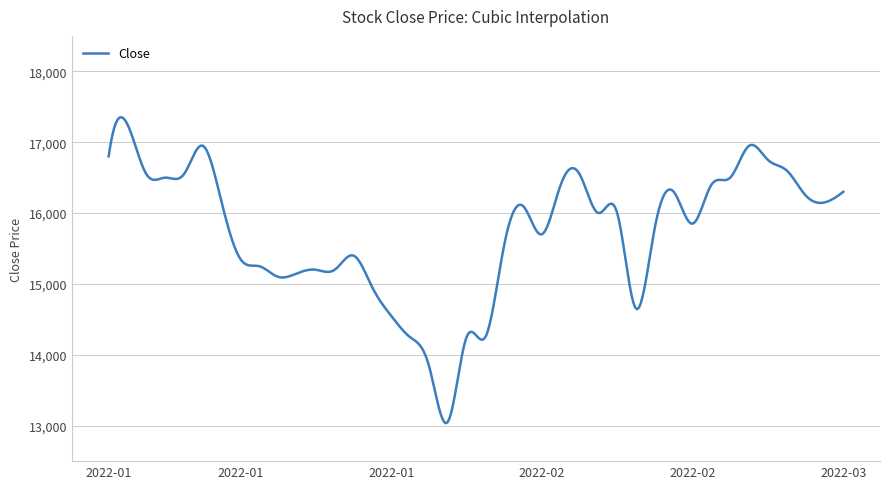

What is the maximum value shown in the chart?

17352.3